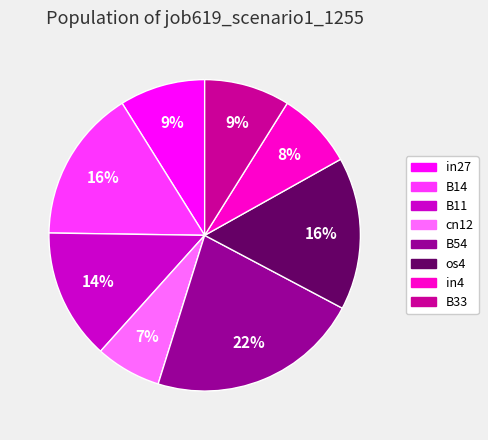

Is there a majority slice in this chart?

No